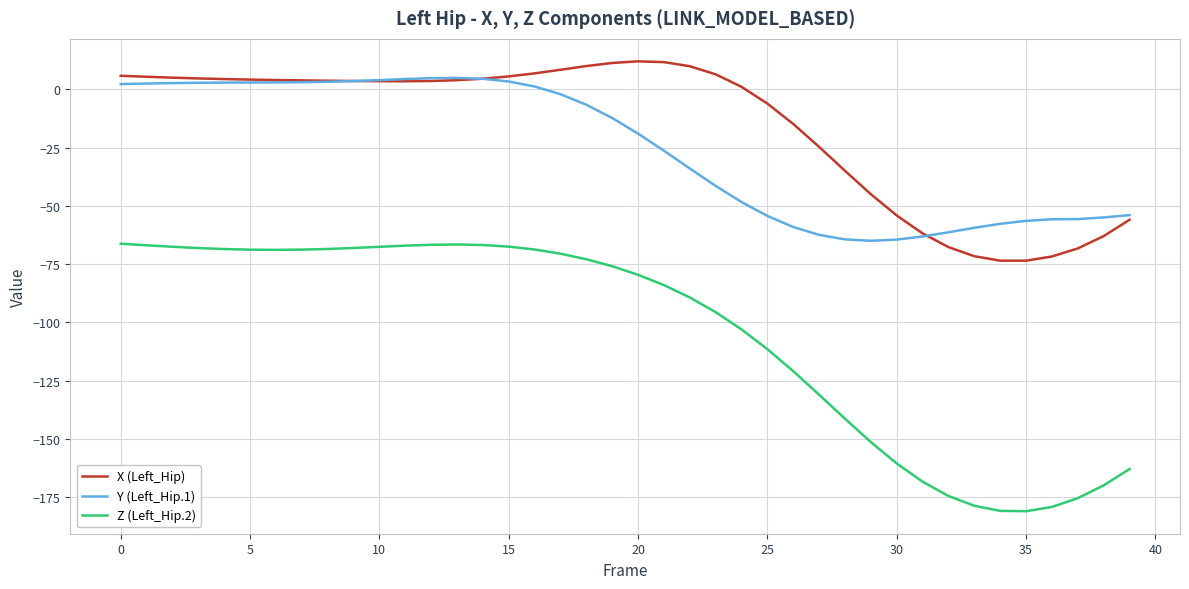

True or false: Y (Left_Hip.1) and Z (Left_Hip.2) intersect in this chart.

False